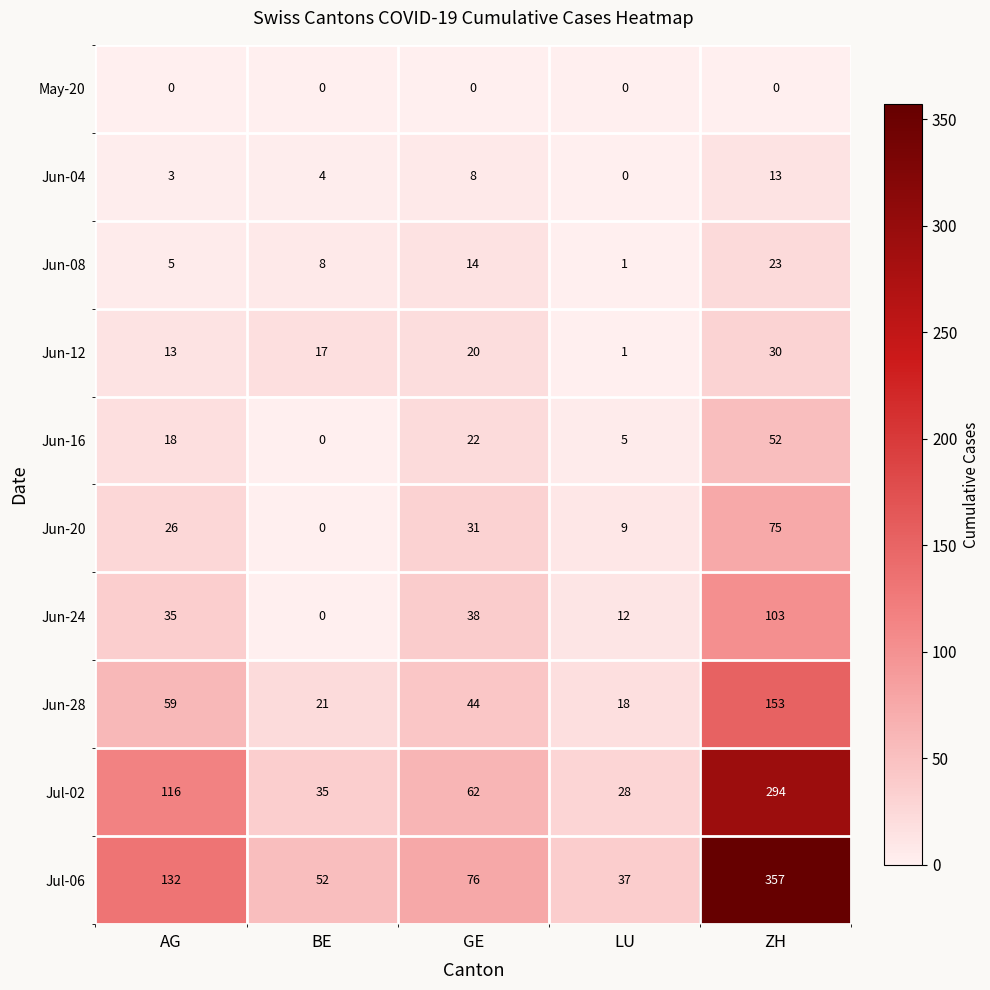

What is the difference between the maximum and minimum values in the Jun-12 series?

29